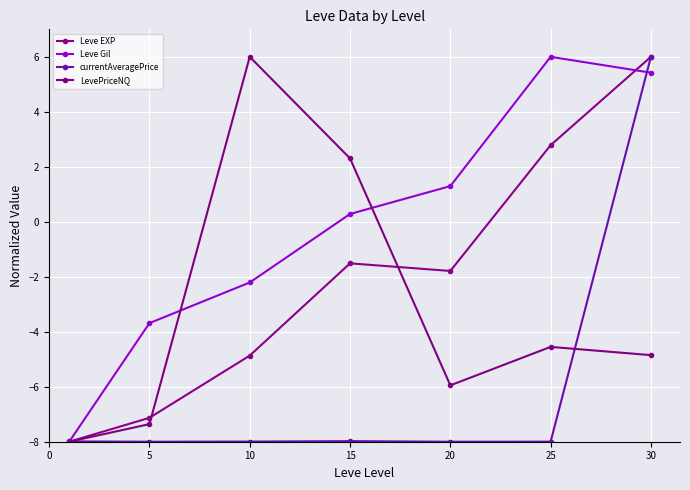

Which series ends up on top after the final intersection of LevePriceNQ and Leve EXP?

Leve EXP